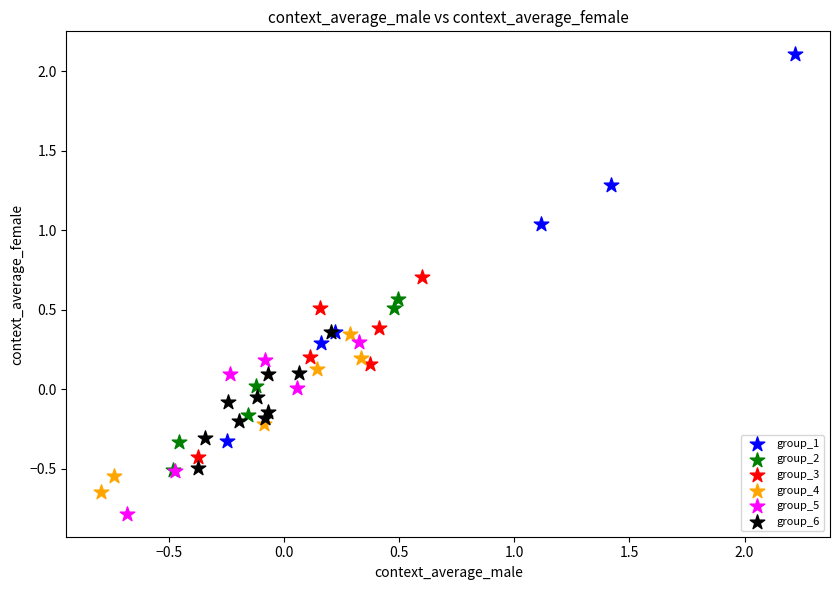

Which series contains the highest Y value?

group_1